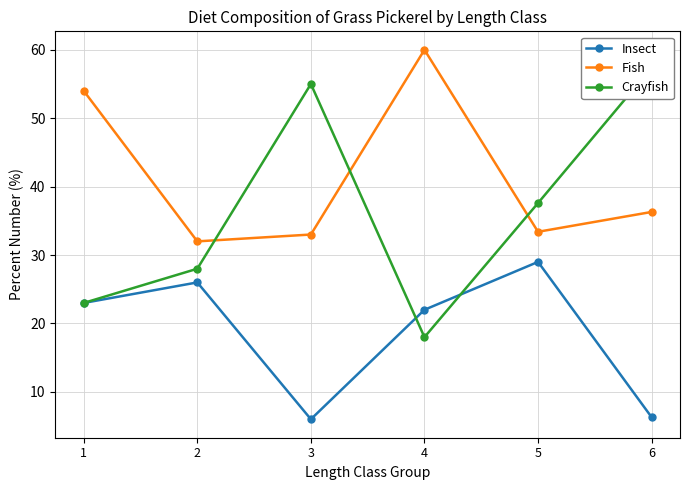

True or false: Insect has a value of 1.5 at 3.

False